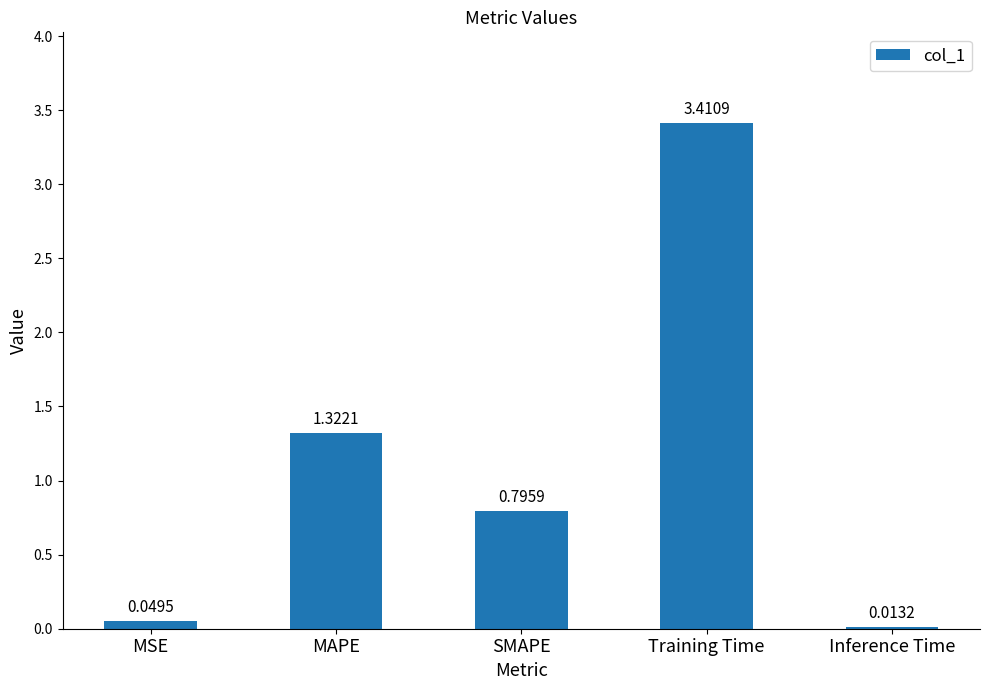

What is the change in value from MSE to Training Time?

+3.4